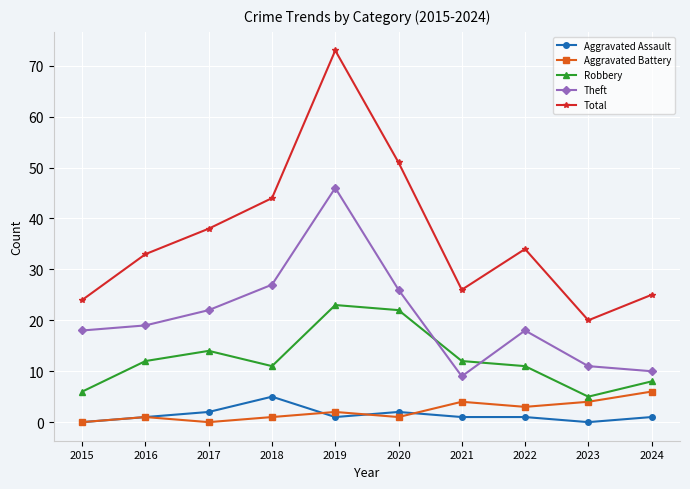

What is the spread (max minus min) of values at 2015?

24